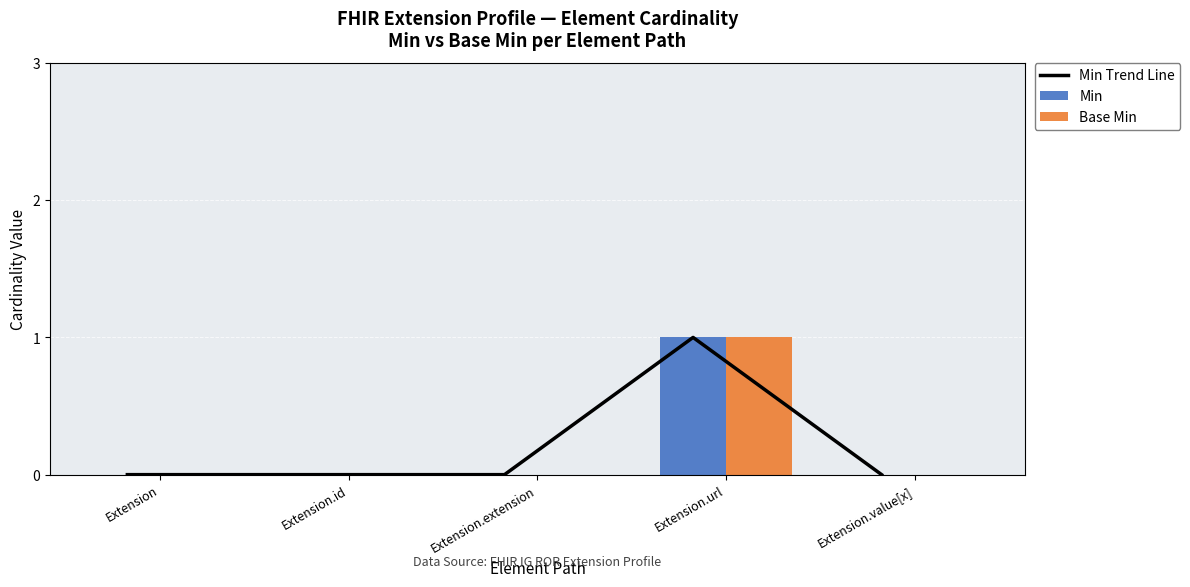

What are all the series names shown in the legend?

Min Trend Line, Min, Base Min